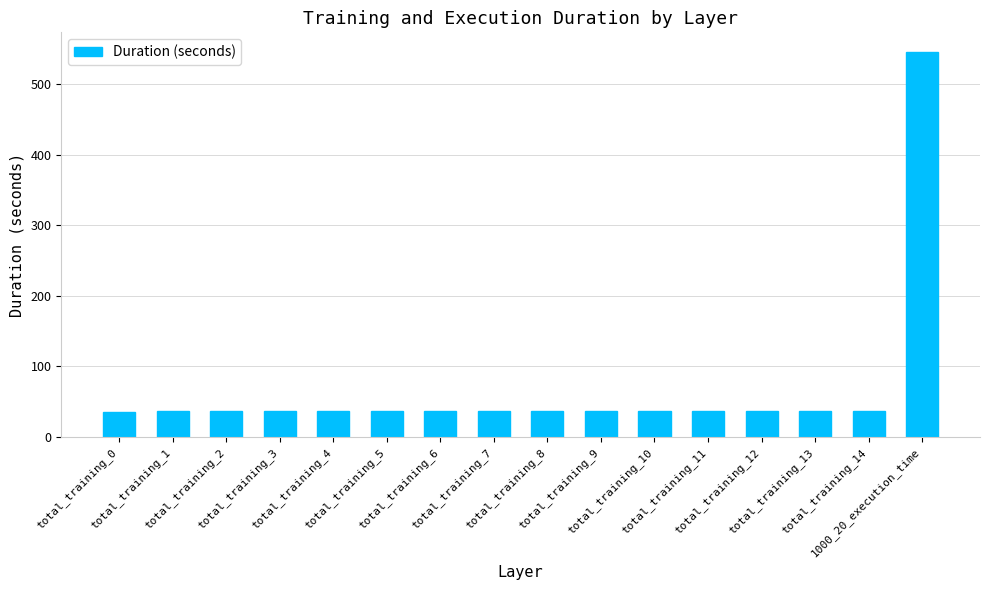

Approximately how many times larger is the value at total_training_14 compared to total_training_4?

1.0